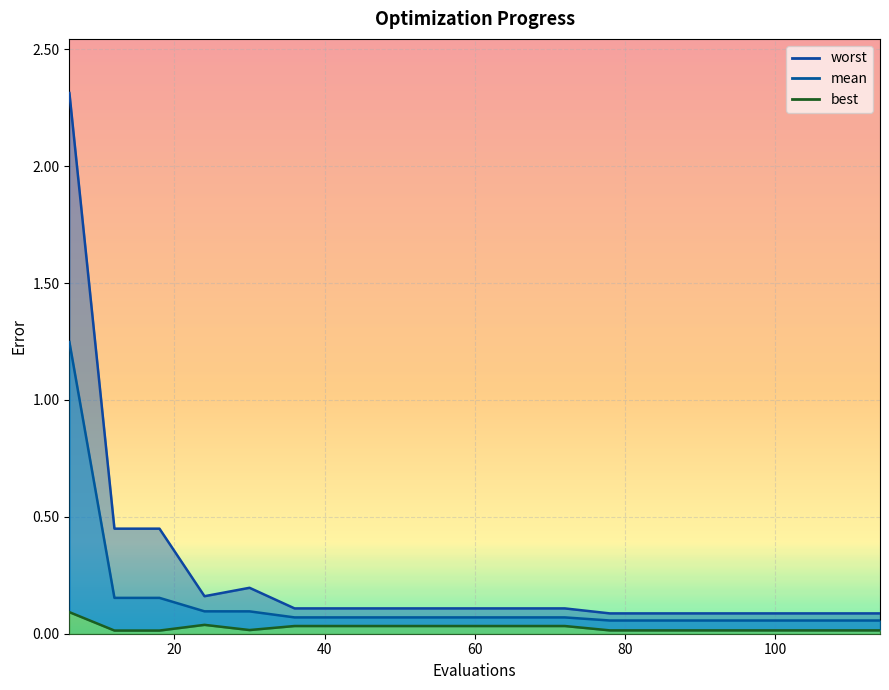

Between 54 and 90, which series saw the biggest shift?

worst